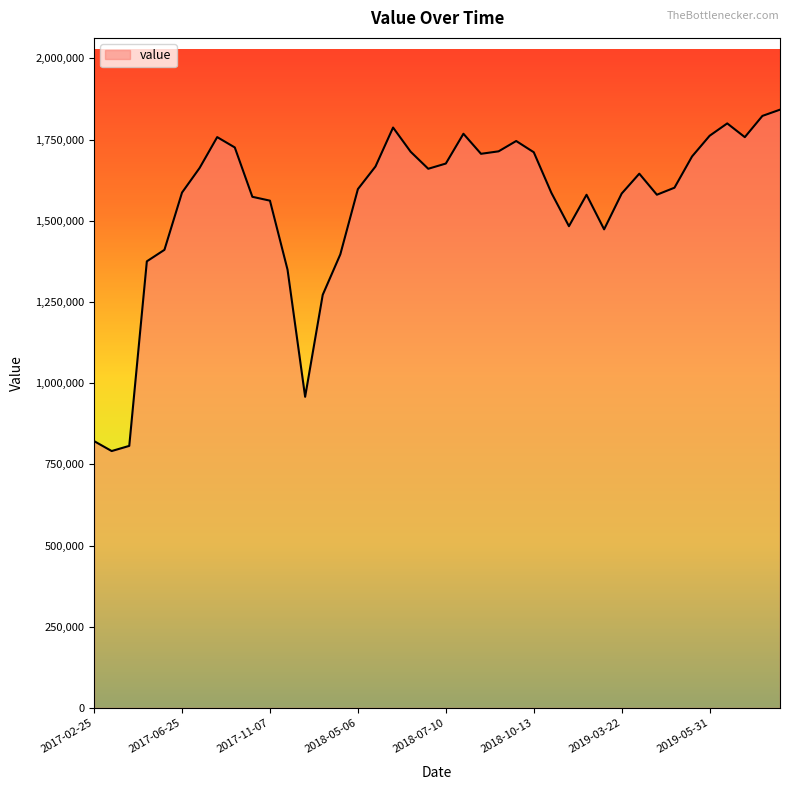

What is the difference between the maximum and minimum values?

1051200